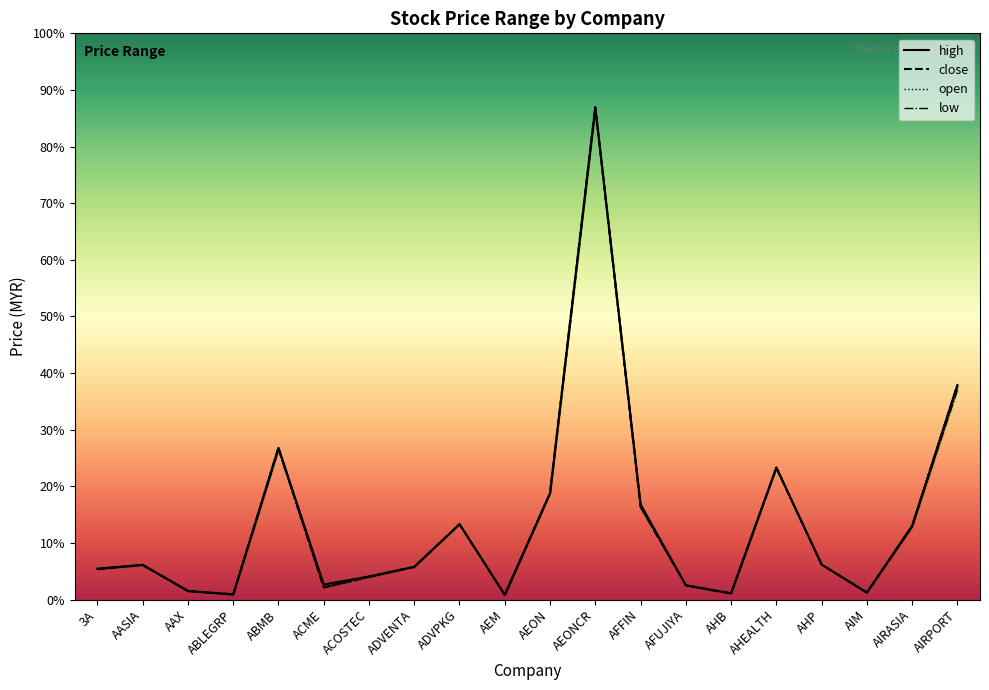

At which label does close first exceed 1?

AASIA